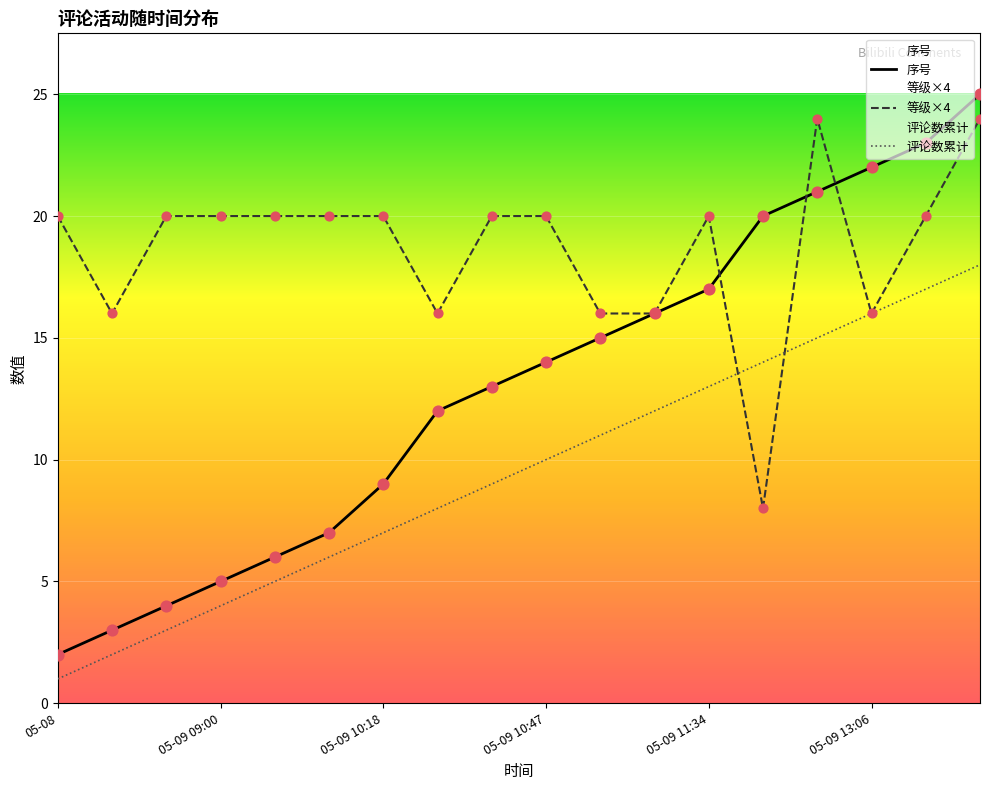

Which series contains the highest Y value?

序号